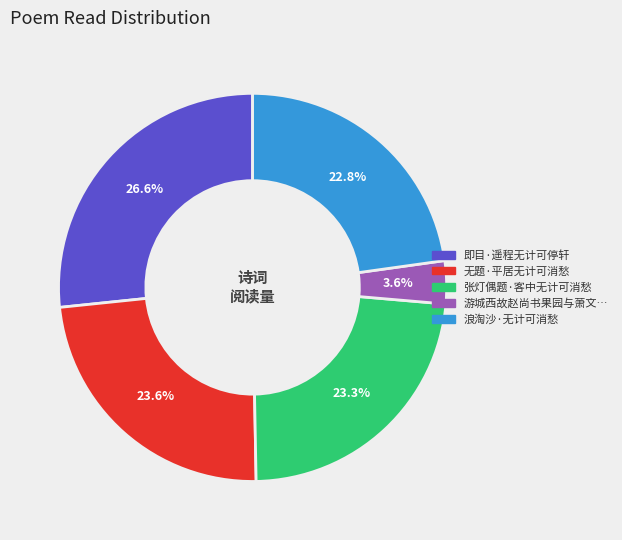

Does any single category account for the majority?

No